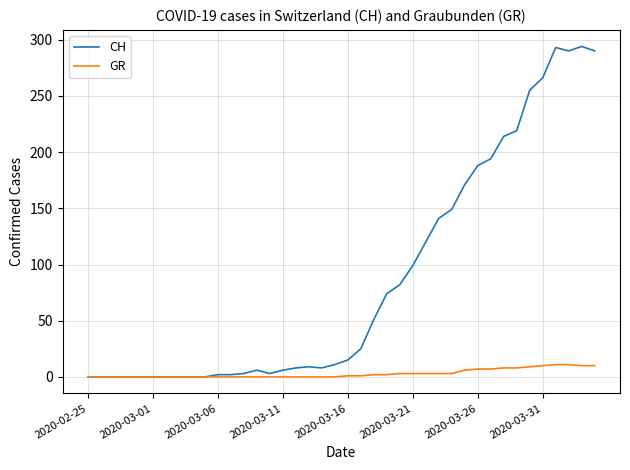

What is the maximum value for GR?

11